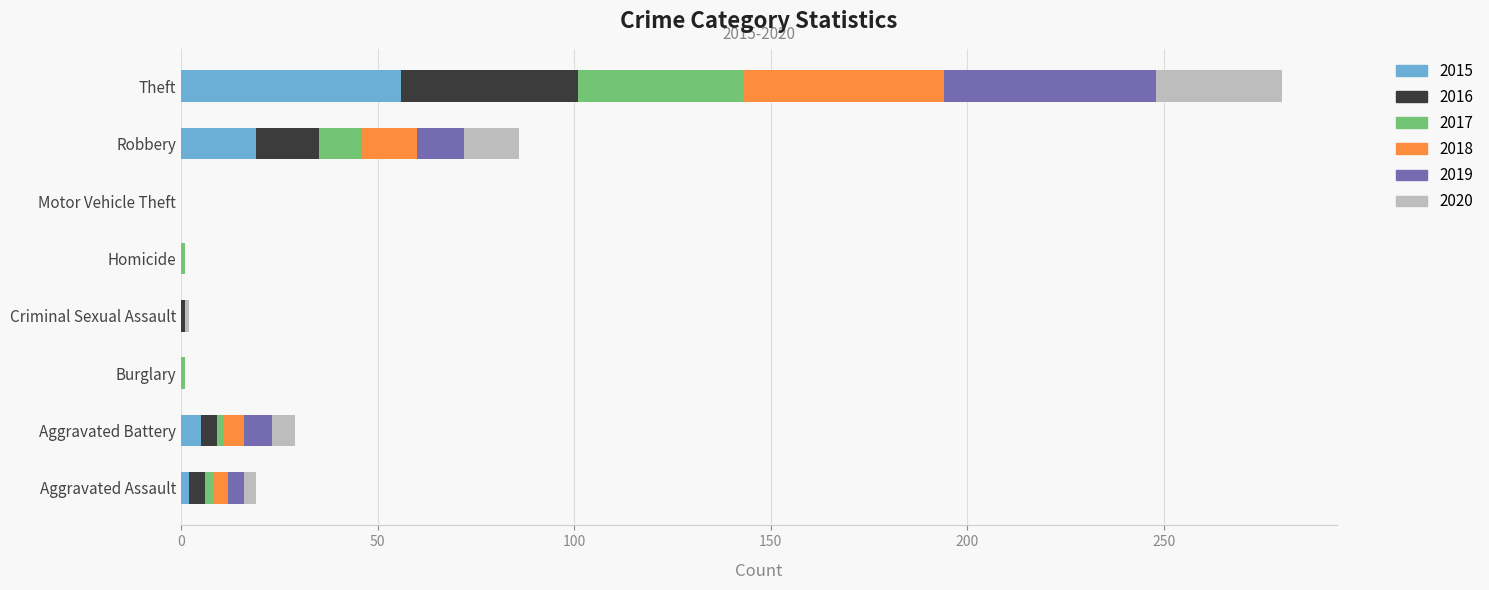

True or false: 2015 has a value of 0 at Motor Vehicle Theft.

True